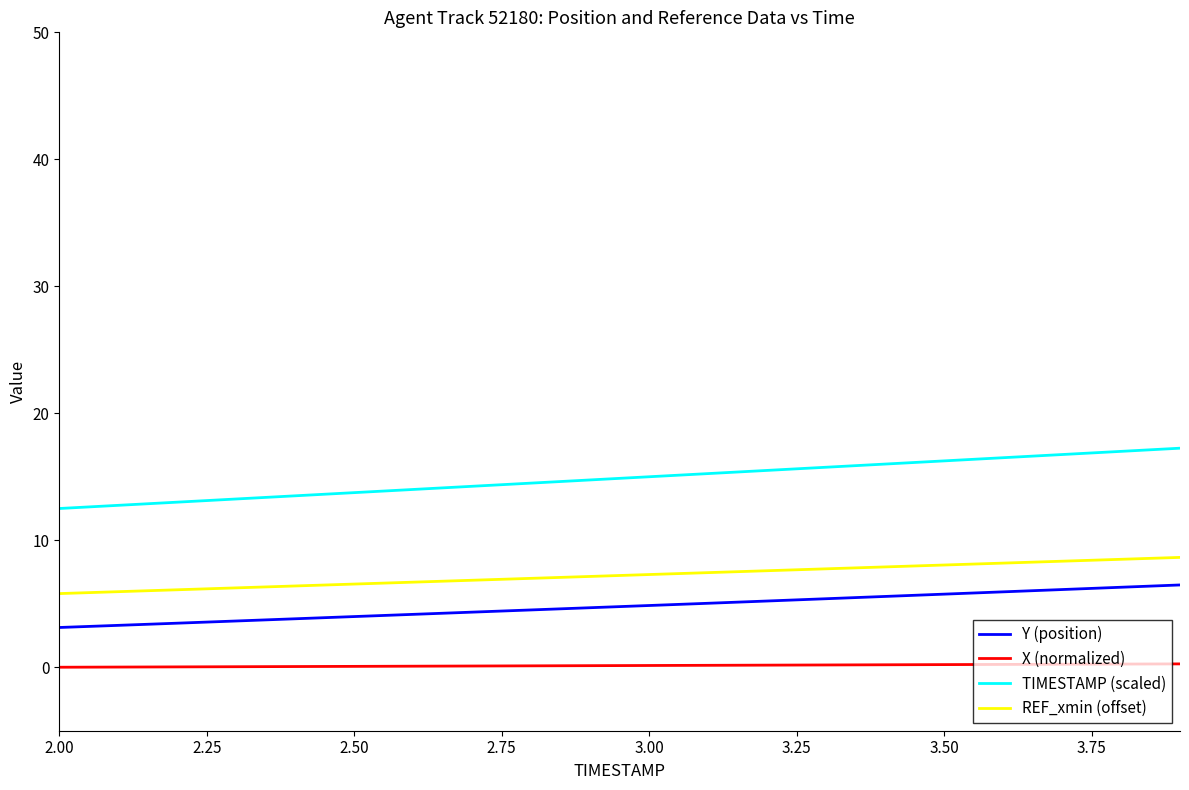

Which series has the widest spread of values?

TIMESTAMP (scaled)